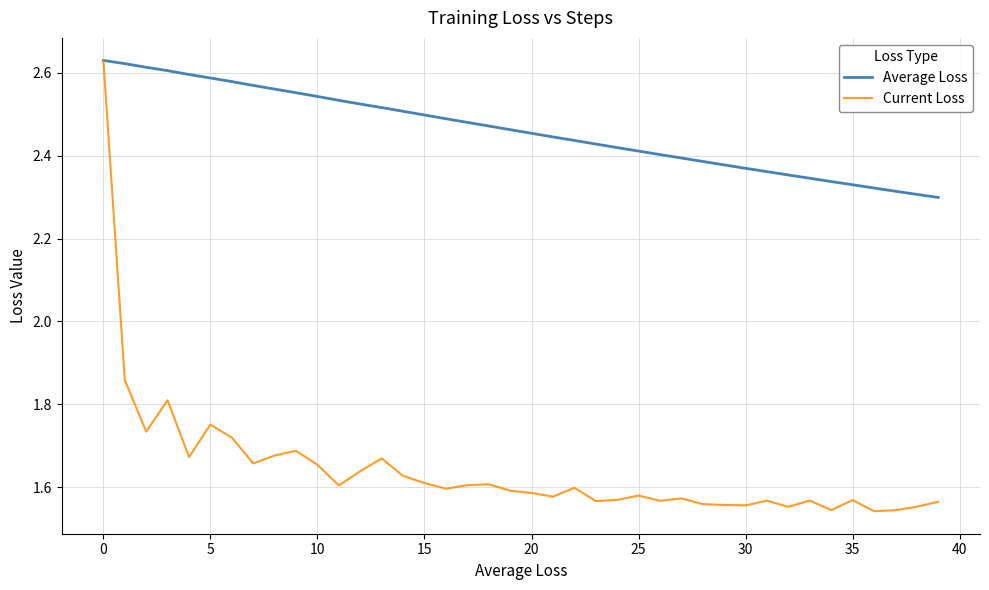

Which series has the largest total across all categories?

Average Loss